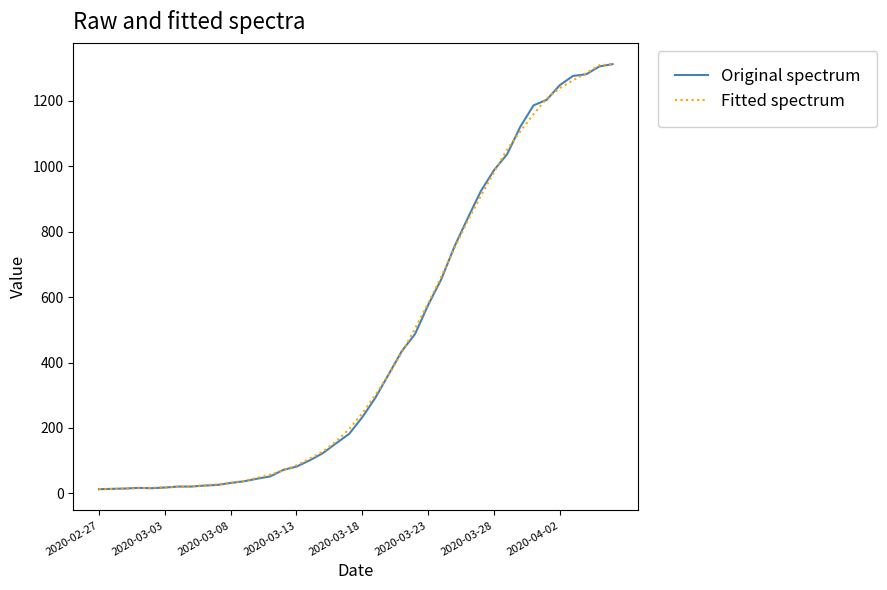

What is the maximum value for Original spectrum?

1312.0